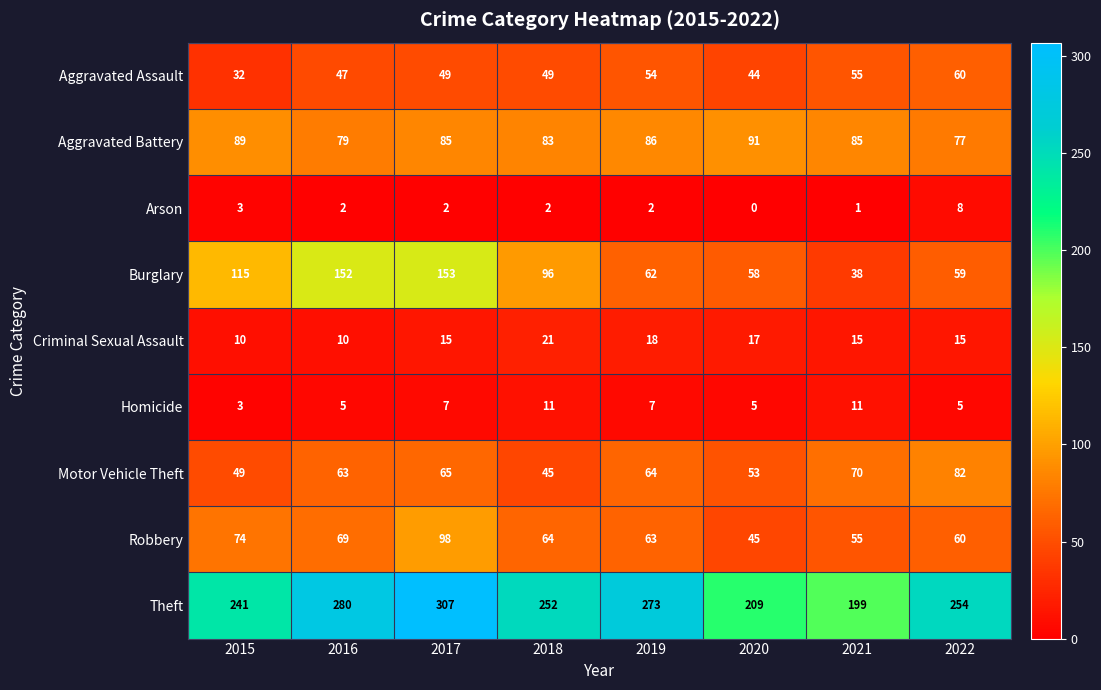

The value of Robbery at 2016 is 69. True or false?

True